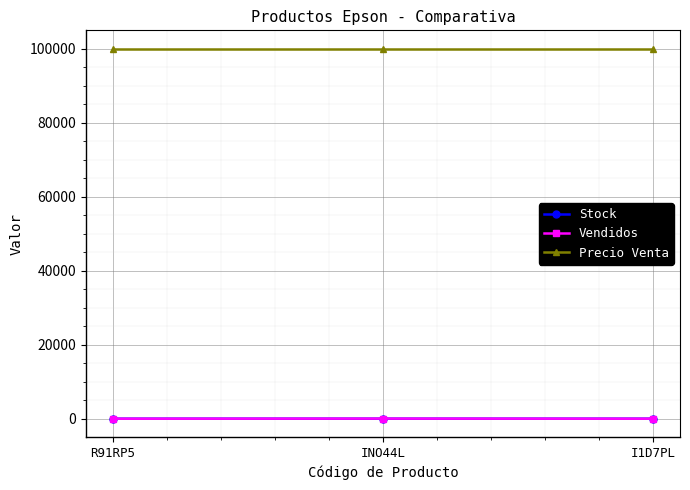

What is the difference between the highest and lowest values at R91RP5?

99998